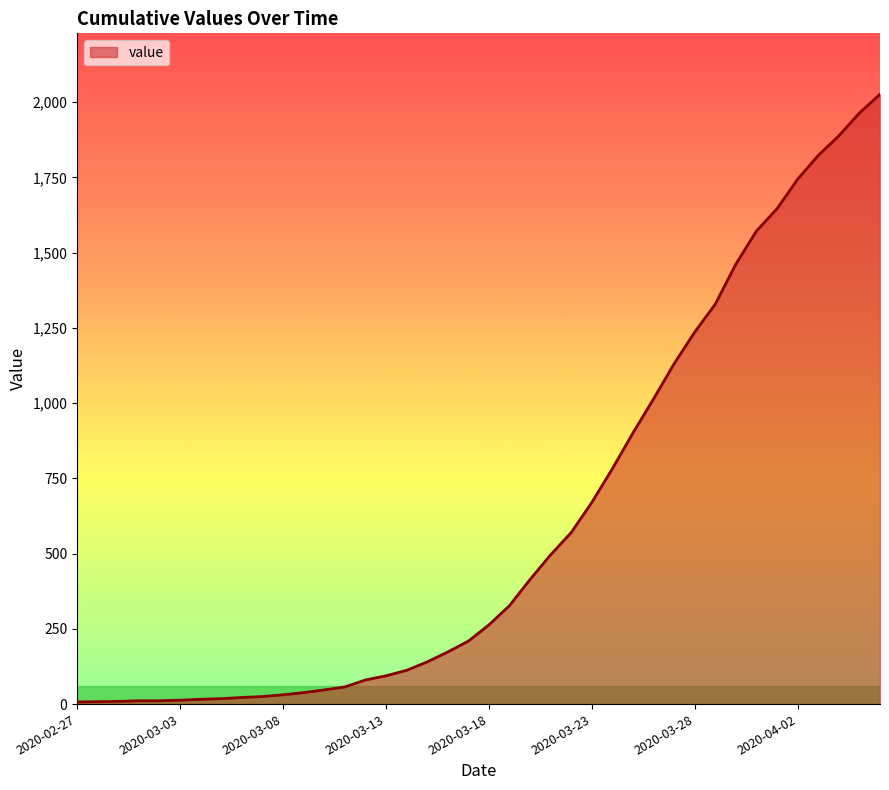

What is the difference between the maximum and minimum values?

2019